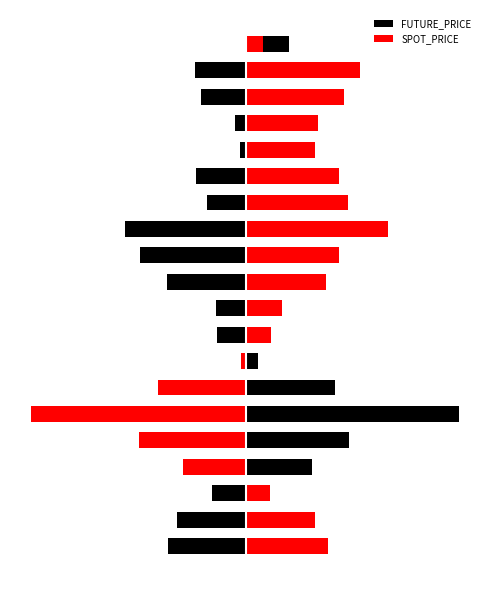

What is the difference between the maximum and minimum values in the FUTURE_PRICE series?

26.0